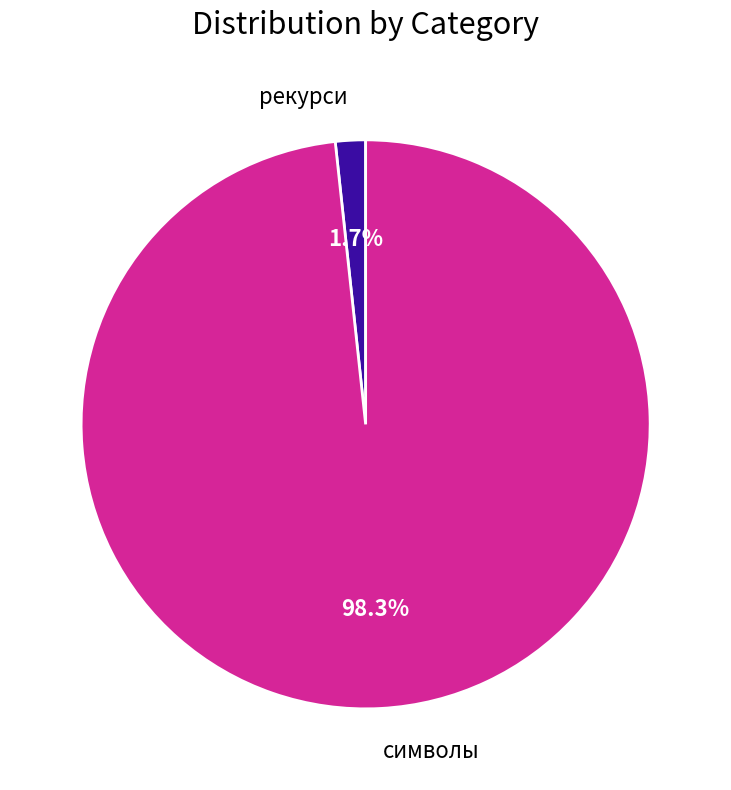

What percentage is the рекурси slice, to the nearest percent?

2%